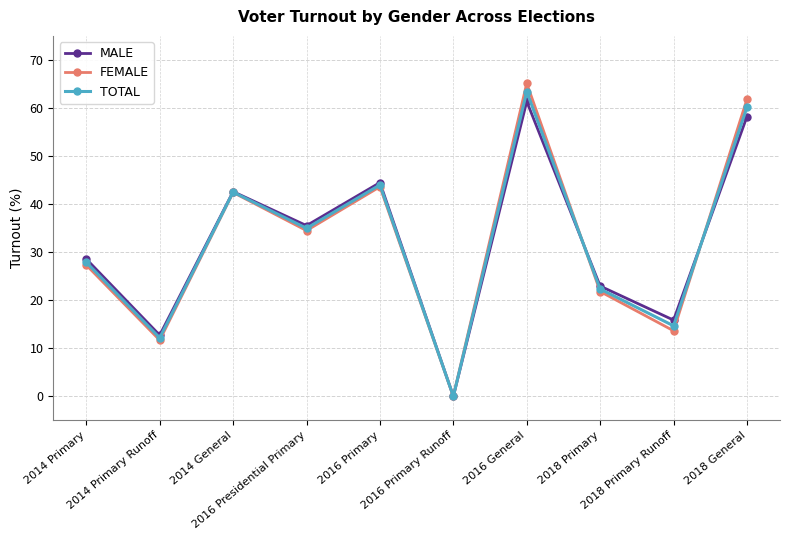

How many lines are shown in the chart?

3